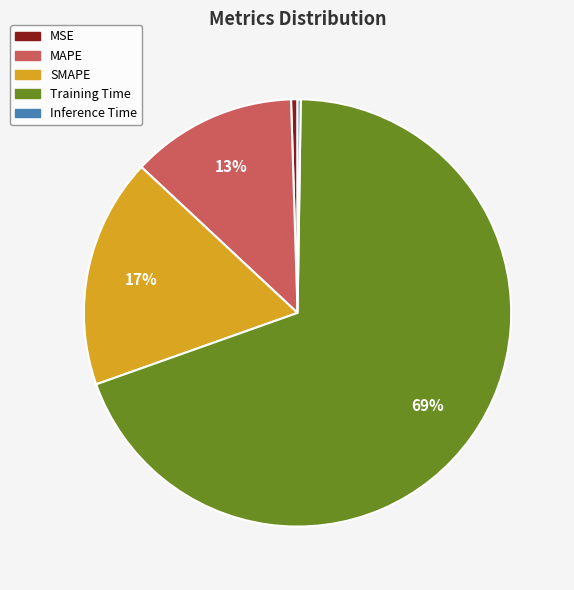

Which category accounts for the majority?

Training Time